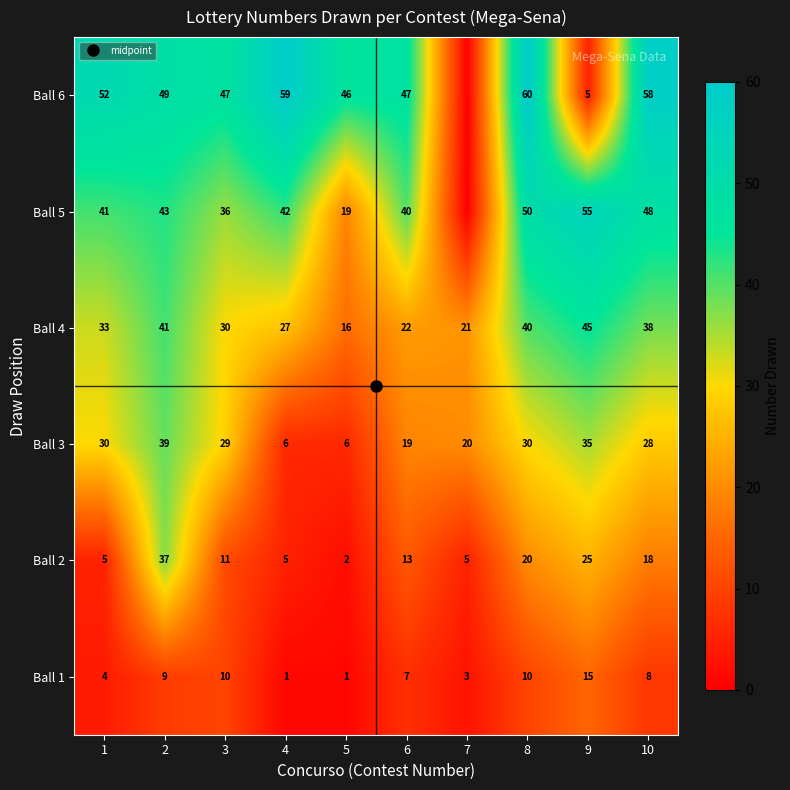

What is the lowest value of the Ball 4 series?

16